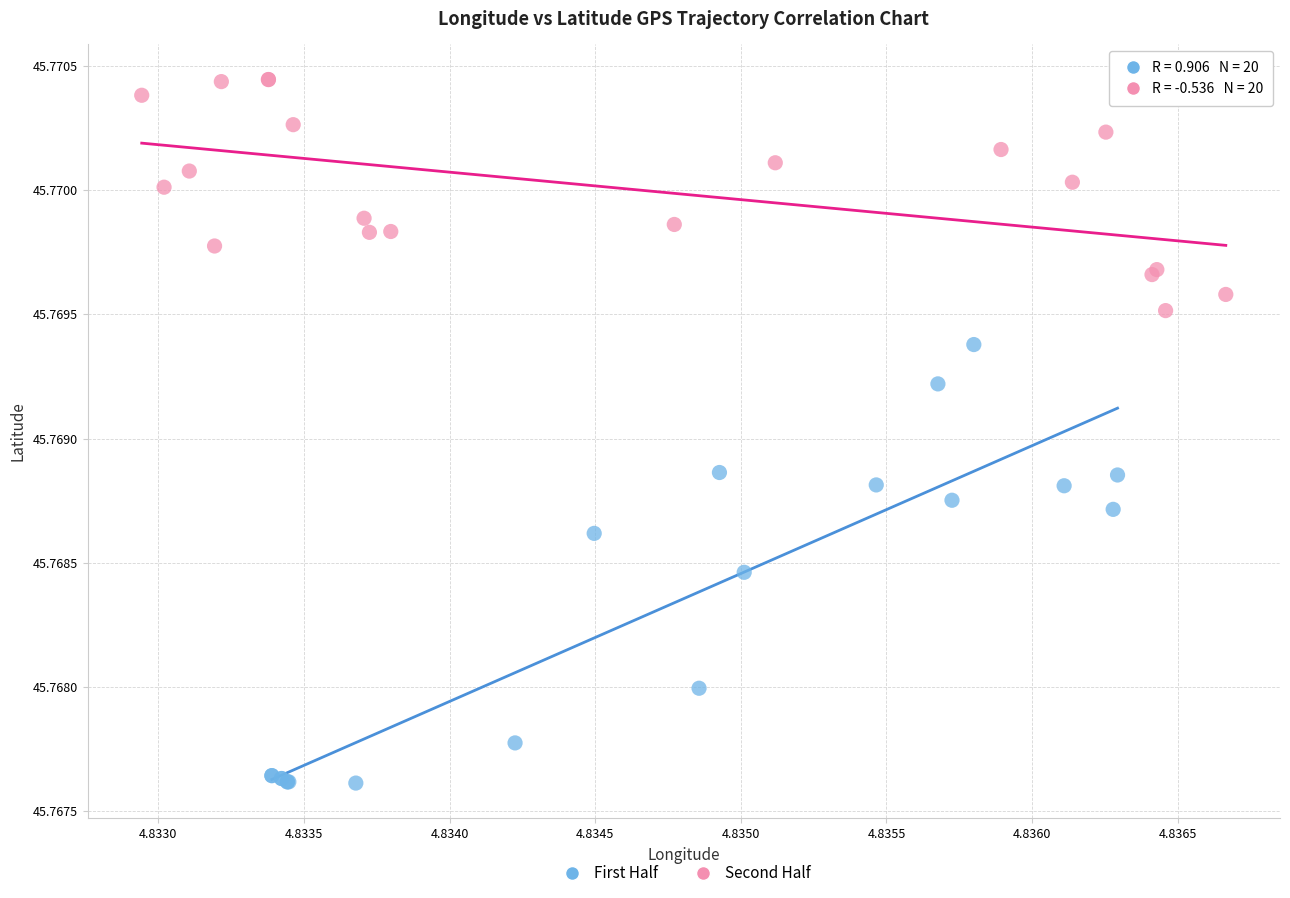

Which series reaches the maximum Y coordinate?

Second Half